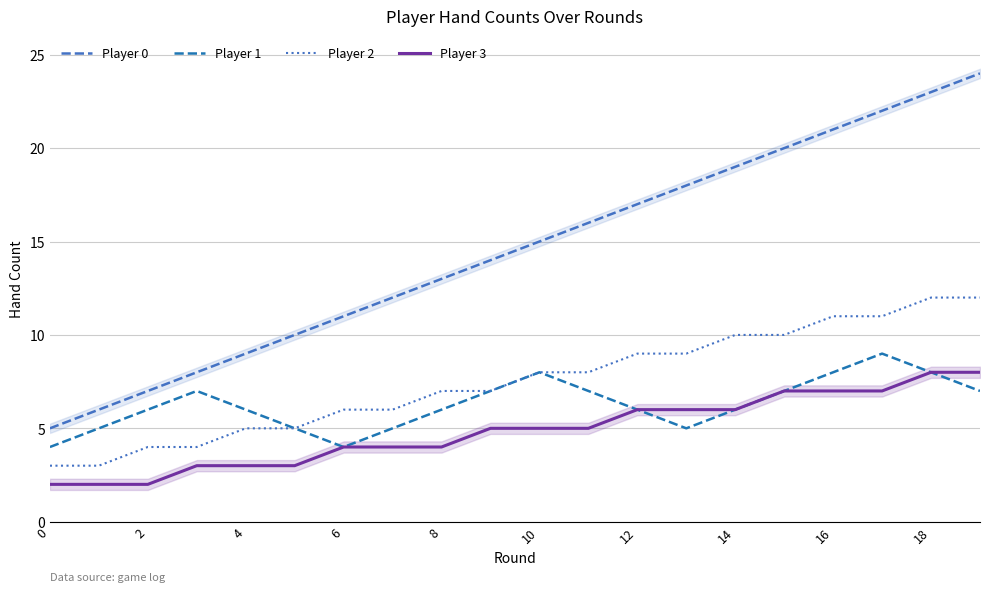

How many data points in Player 3 are above 5?

8